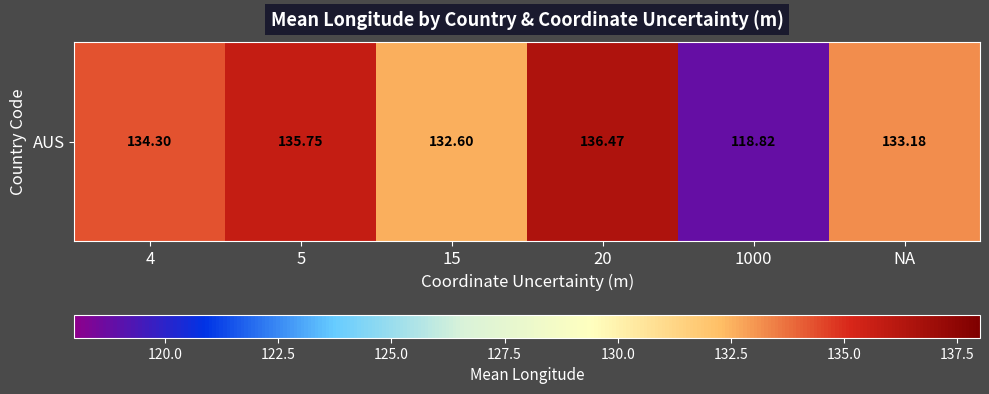

True or false: the data shows 134.3 at 4.

True